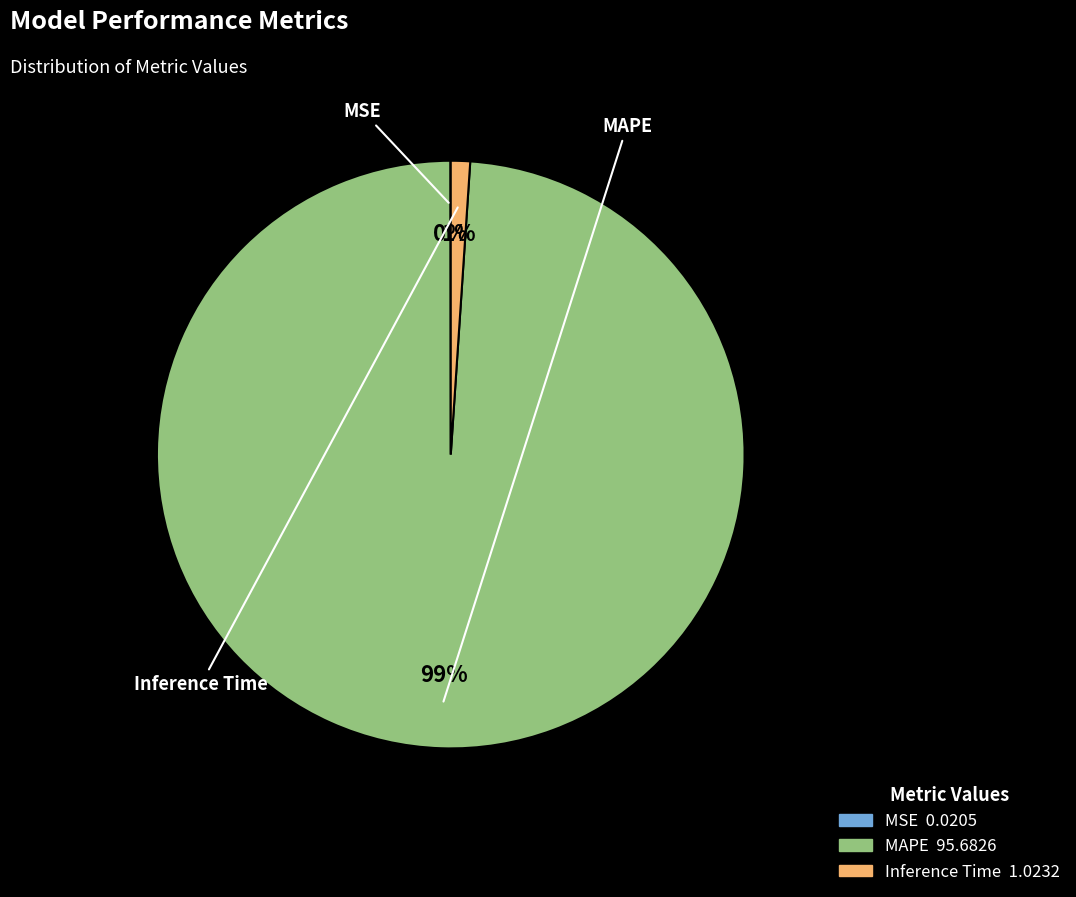

Is it true that Inference Time is 1% of the pie?

True